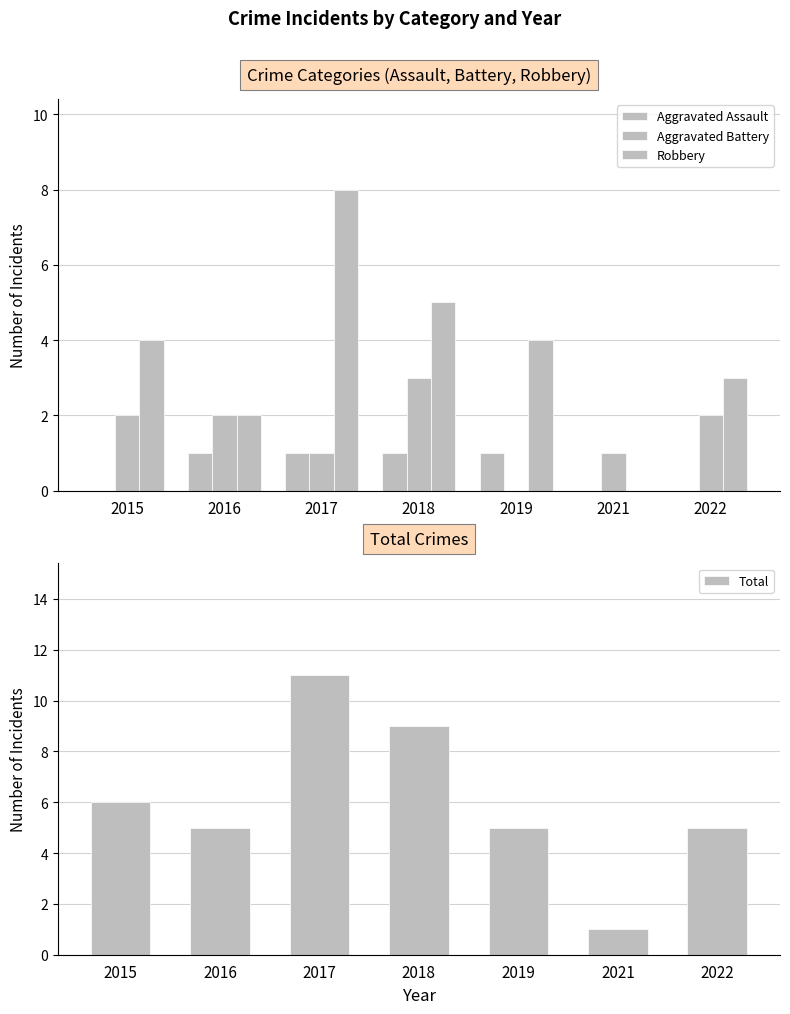

The Aggravated Assault series shows 1 at 2015. True or false?

False